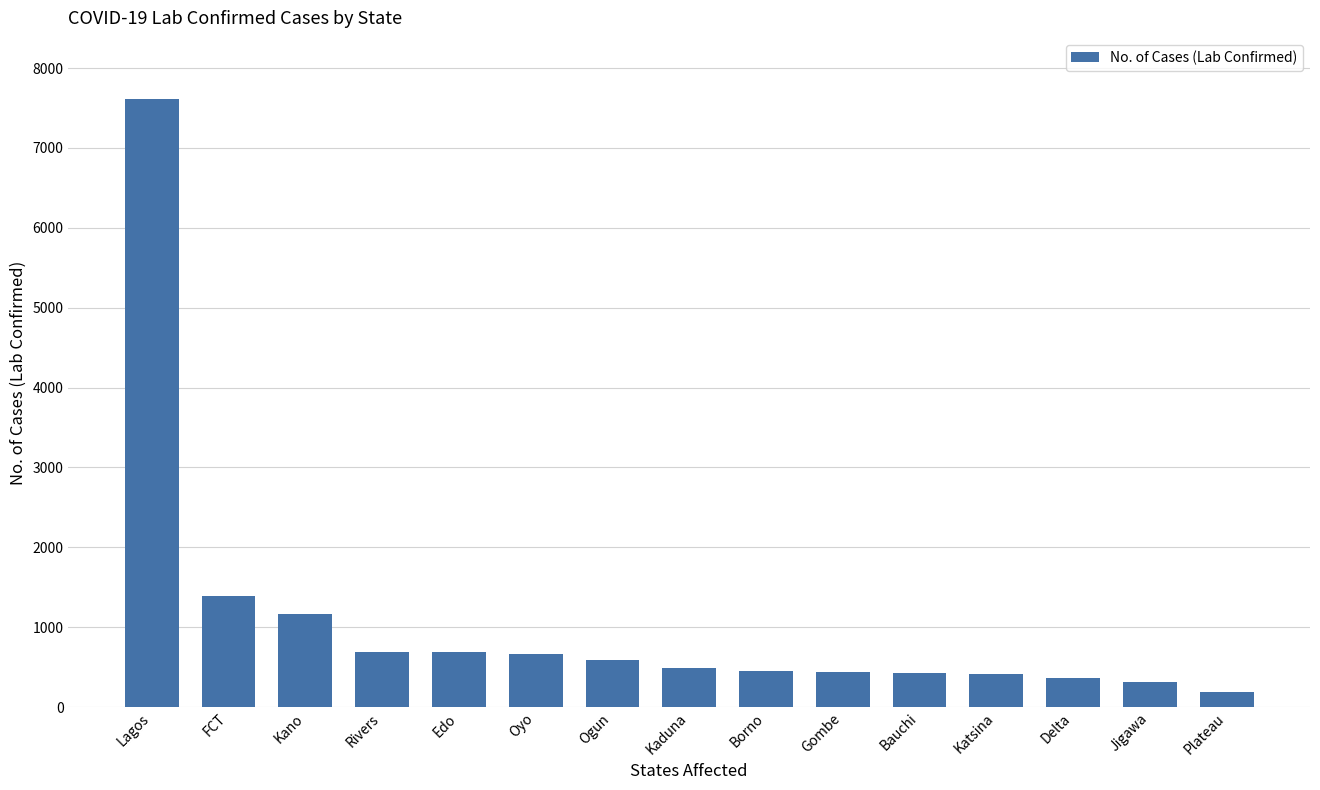

The value at Lagos is 11631. True or false?

False